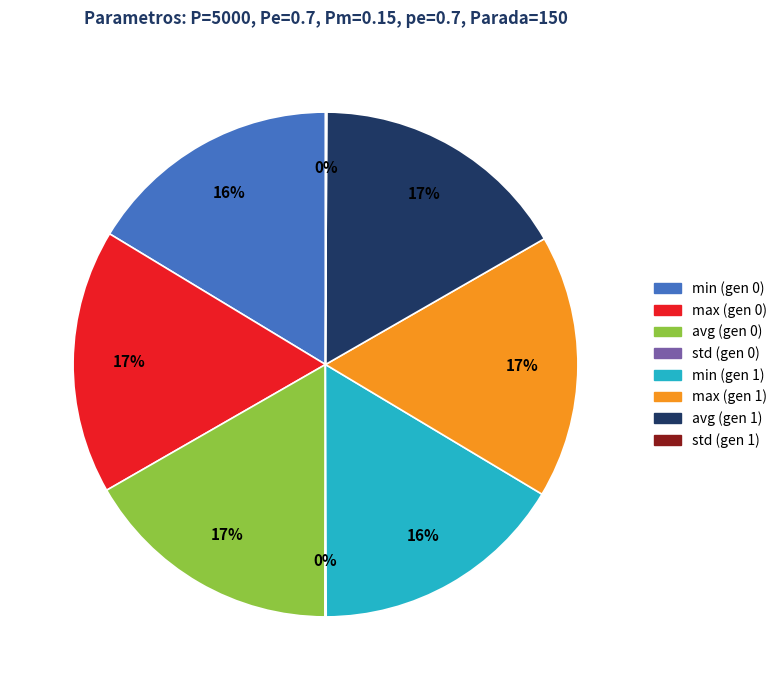

To the nearest percent, what percentage of the pie is avg (gen 1)?

17%